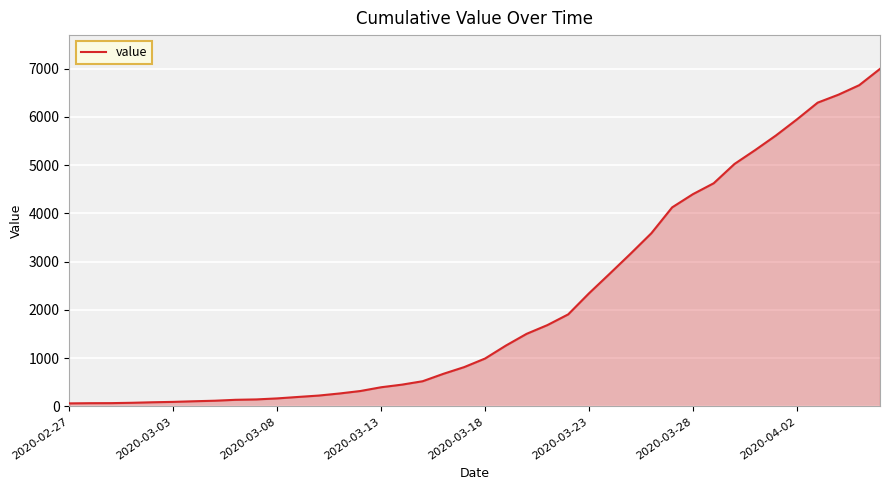

What is the difference between the maximum and minimum values?

6931